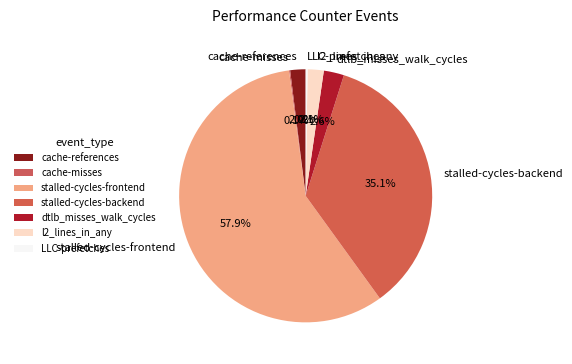

Which category has the biggest portion of the pie?

stalled-cycles-frontend